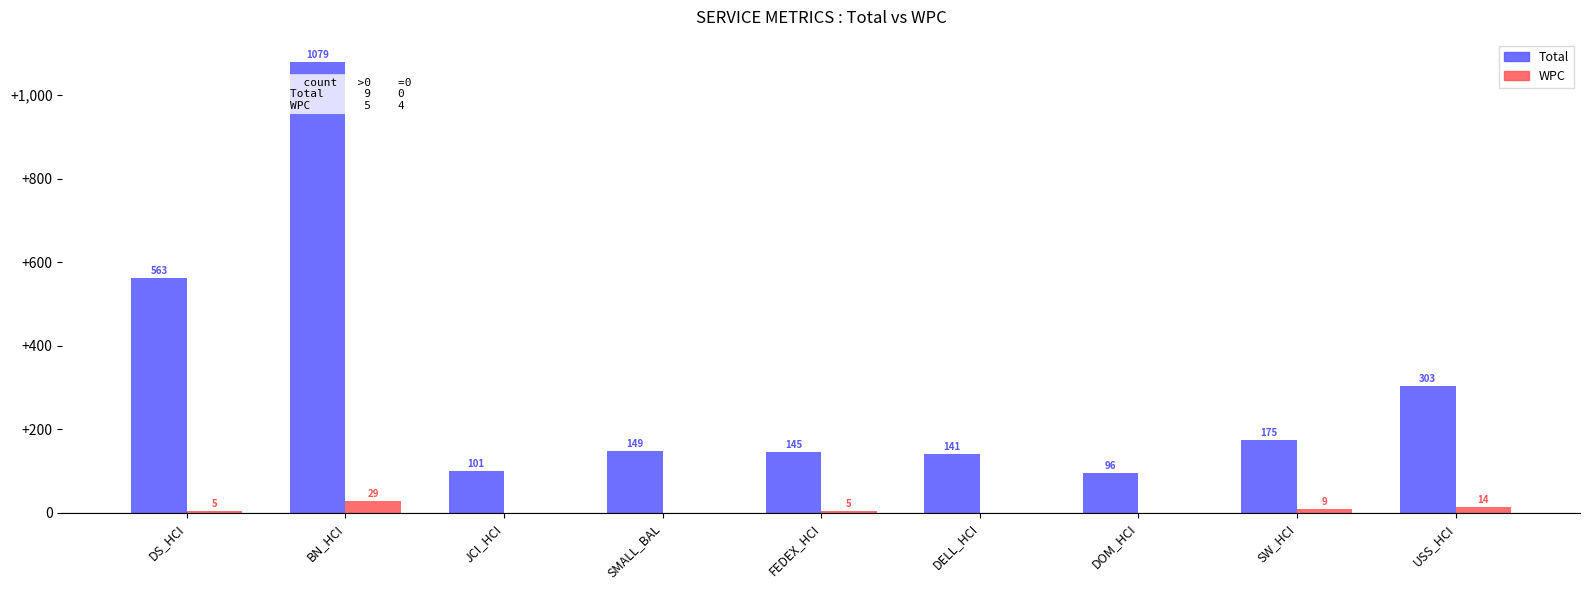

At which label does Total first exceed 149?

DS_HCI